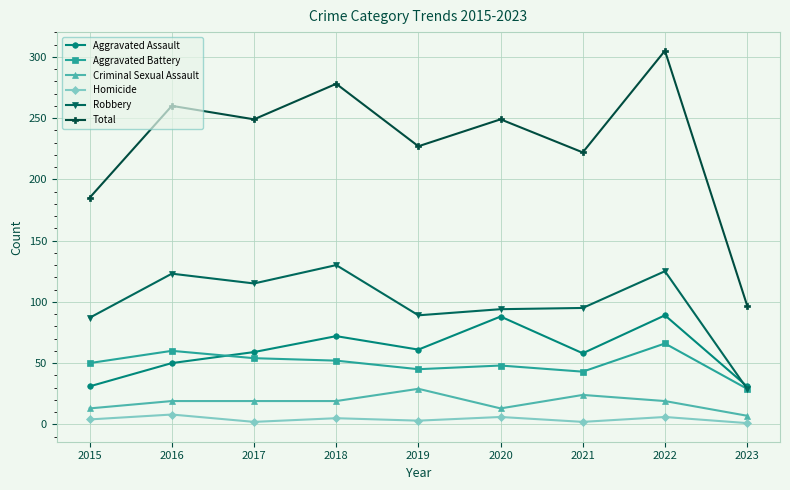

True or false: Aggravated Battery and Homicide intersect in this chart.

False